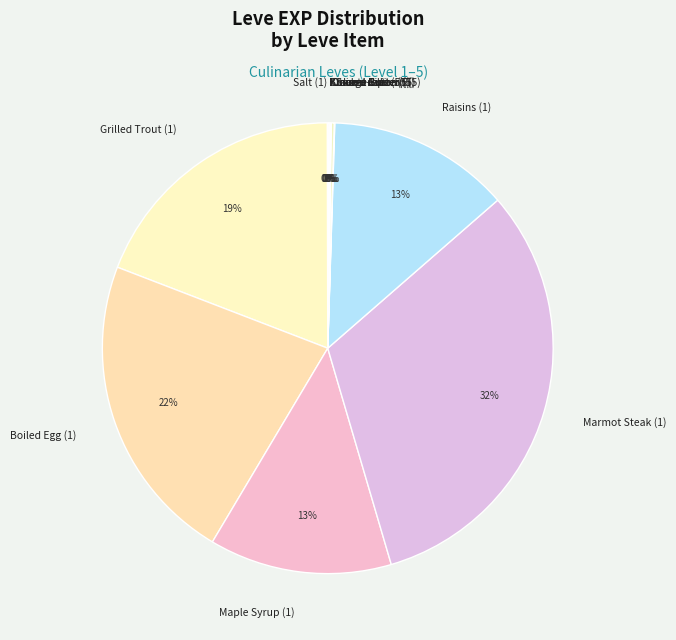

Do Maple Syrup (1) and Marmot Steak (1) together represent more than half of the pie?

No